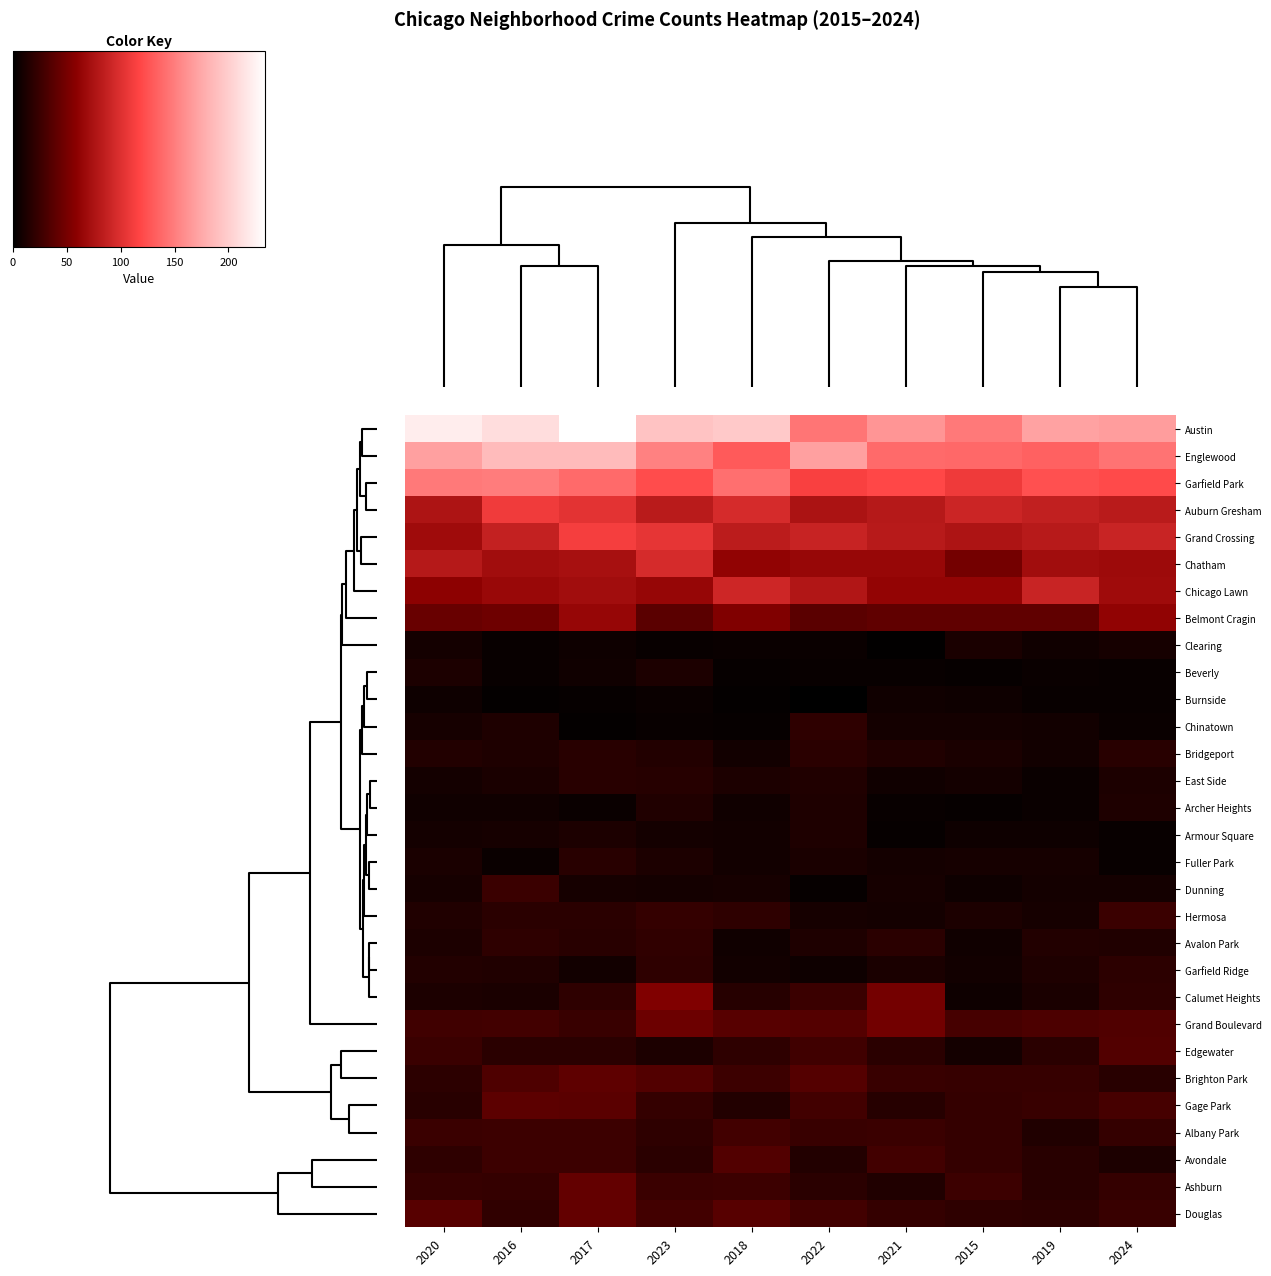

Reading left to right, what are all the values shown in this chart?

Austin: 2020=222	2016=211	2017=234	2023=193	2018=197	2022=145	2021=164	2015=148	2019=171	2024=168
Englewood: 2020=170	2016=187	2017=187	2023=152	2018=130	2022=170	2021=139	2015=138	2019=134	2024=144
Garfield Park: 2020=148	2016=149	2017=139	2023=122	2018=142	2022=114	2021=119	2015=109	2019=124	2024=121
Auburn Gresham: 2020=76	2016=110	2017=103	2023=82	2018=96	2022=75	2021=80	2015=91	2019=86	2024=82
Grand Crossing: 2020=69	2016=87	2017=112	2023=105	2018=83	2022=89	2021=81	2015=76	2019=81	2024=90
Chatham: 2020=80	2016=70	2017=73	2023=96	2018=62	2022=65	2021=65	2015=49	2019=70	2024=68
Chicago Lawn: 2020=60	2016=66	2017=70	2023=64	2018=92	2022=78	2021=63	2015=63	2019=90	2024=69
Belmont Cragin: 2020=44	2016=47	2017=64	2023=38	2018=54	2022=38	2021=41	2015=41	2019=41	2024=62
Clearing: 2020=9	2016=4	2017=6	2023=4	2018=5	2022=5	2021=1	2015=11	2019=7	2024=10
Beverly: 2020=12	2016=4	2017=7	2023=12	2018=3	2022=4	2021=4	2015=3	2019=5	2024=4
Burnside: 2020=6	2016=2	2017=3	2023=5	2018=2	2022=0	2021=7	2015=6	2019=4	2024=4
Chinatown: 2020=10	2016=13	2017=2	2023=4	2018=3	2022=20	2021=9	2015=9	2019=8	2024=5
Bridgeport: 2020=15	2016=13	2017=17	2023=15	2018=8	2022=18	2021=14	2015=11	2019=8	2024=17
East Side: 2020=9	2016=11	2017=17	2023=16	2018=12	2022=14	2021=7	2015=9	2019=5	2024=12
Archer Heights: 2020=7	2016=7	2017=5	2023=14	2018=7	2022=13	2021=4	2015=3	2019=5	2024=13
Armour Square: 2020=9	2016=10	2017=12	2023=9	2018=8	2022=13	2021=3	2015=6	2019=6	2024=4
Fuller Park: 2020=11	2016=5	2017=17	2023=12	2018=8	2022=11	2021=9	2015=10	2019=10	2024=4
Dunning: 2020=10	2016=25	2017=10	2023=9	2018=10	2022=3	2021=10	2015=6	2019=9	2024=9
Hermosa: 2020=14	2016=18	2017=18	2023=22	2018=20	2022=10	2021=9	2015=12	2019=10	2024=25
Avalon Park: 2020=12	2016=20	2017=17	2023=21	2018=7	2022=13	2021=18	2015=7	2019=15	2024=14
Garfield Ridge: 2020=15	2016=14	2017=8	2023=20	2018=8	2022=6	2021=11	2015=8	2019=13	2024=19
Calumet Heights: 2020=12	2016=11	2017=20	2023=54	2018=16	2022=25	2021=49	2015=6	2019=11	2024=20
Grand Boulevard: 2020=27	2016=28	2017=24	2023=46	2018=37	2022=36	2021=48	2015=30	2019=32	2024=34
Edgewater: 2020=25	2016=18	2017=18	2023=12	2018=20	2022=27	2021=18	2015=9	2019=18	2024=35
Brighton Park: 2020=19	2016=33	2017=40	2023=35	2018=26	2022=36	2021=24	2015=23	2019=23	2024=17
Gage Park: 2020=17	2016=39	2017=38	2023=22	2018=15	2022=28	2021=16	2015=22	2019=24	2024=30
Albany Park: 2020=25	2016=26	2017=26	2023=20	2018=28	2022=24	2021=25	2015=22	2019=14	2024=22
Avondale: 2020=20	2016=26	2017=26	2023=18	2018=35	2022=15	2021=28	2015=22	2019=17	2024=12
Ashburn: 2020=23	2016=22	2017=42	2023=25	2018=26	2022=18	2021=14	2015=26	2019=17	2024=22
Douglas: 2020=37	2016=21	2017=42	2023=28	2018=37	2022=28	2021=22	2015=20	2019=19	2024=24